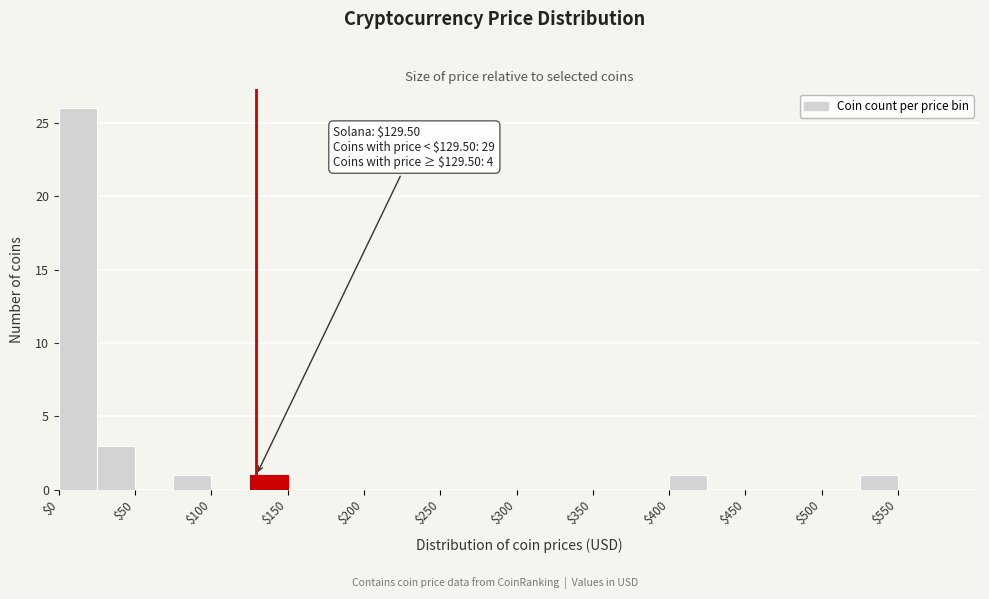

Over which range of the x-axis is the bar tallest?

0 to 25